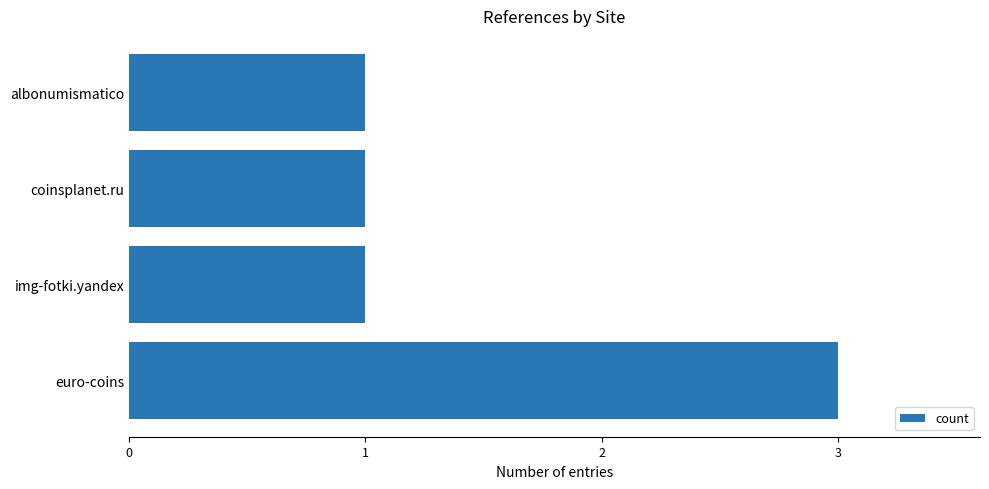

Reading bottom to top, what are all the values shown in this chart?

euro-coins=3	img-fotki.yandex=1	coinsplanet.ru=1	albonumismatico=1